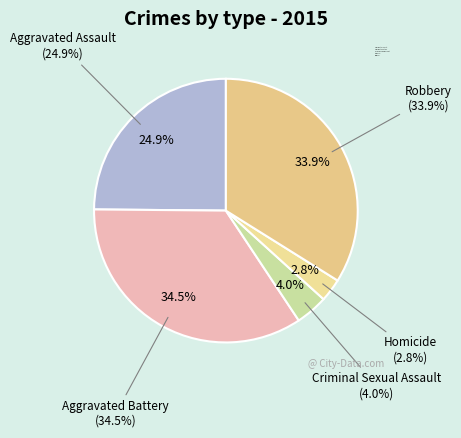

Is there any slice that represents more than half of the pie?

No